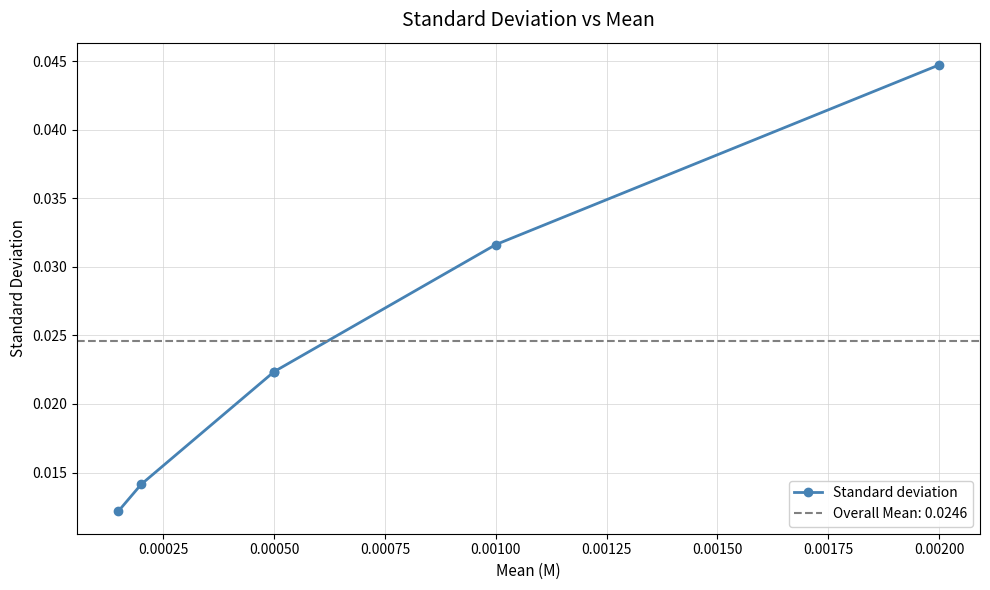

The value at 0.00100 is 0.0. True or false?

False